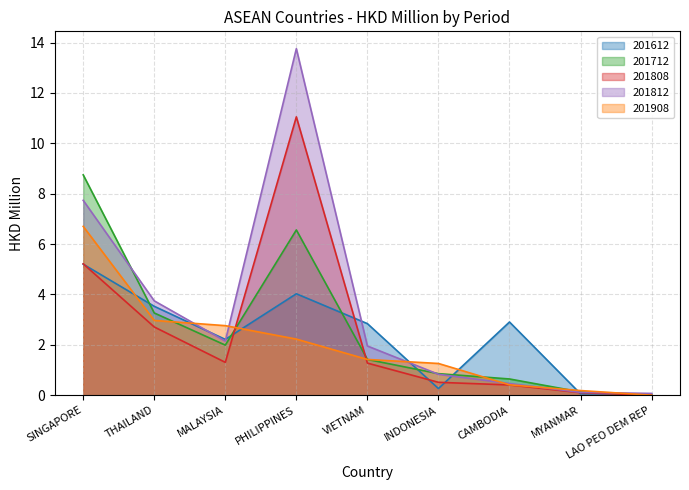

Reading right to left, what are all the values shown in this chart?

201612: 0.0	0.1	2.9	0.3	2.8	4.0	2.2	3.5	5.2
201712: 0.0	0.1	0.6	0.9	1.4	6.6	2.0	3.3	8.7
201808: 0.0	0.1	0.4	0.5	1.3	11.1	1.3	2.7	5.2
201812: 0.1	0.1	0.5	0.8	2.0	13.8	2.1	3.7	7.7
201908: 0.0	0.2	0.4	1.3	1.4	2.2	2.8	3.0	6.7